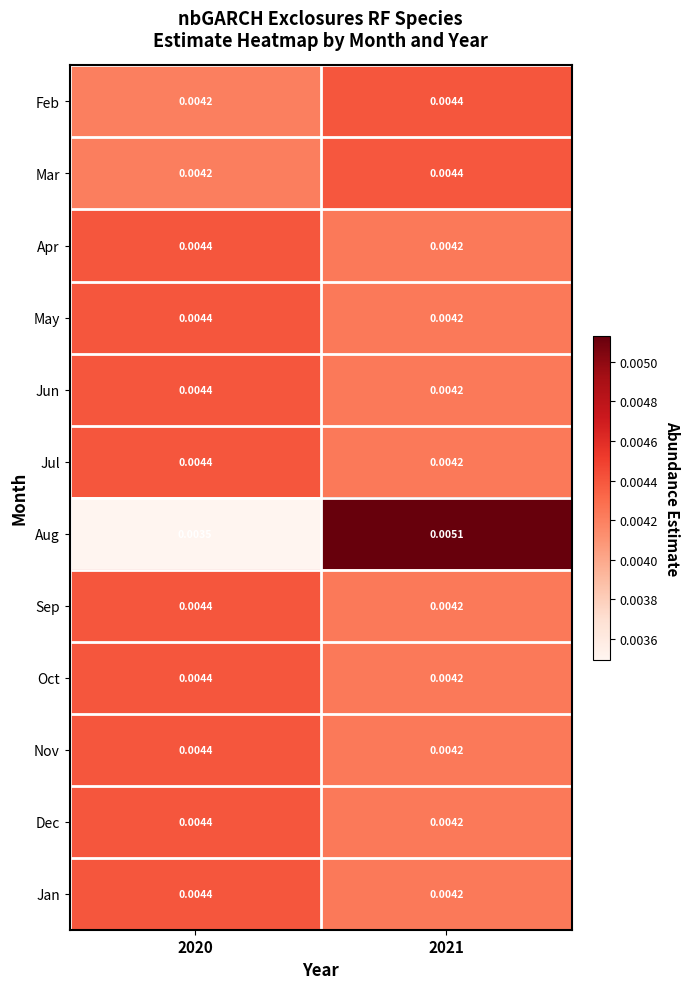

Which series has the largest range (max minus min)?

Aug